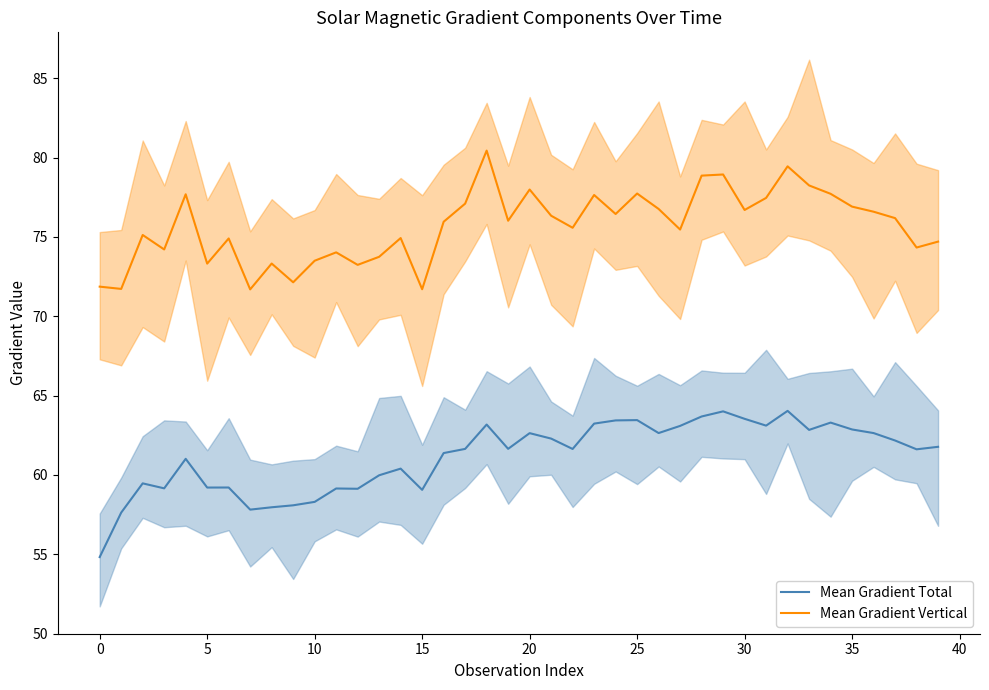

At how many categories does at least one series exceed 69?

40